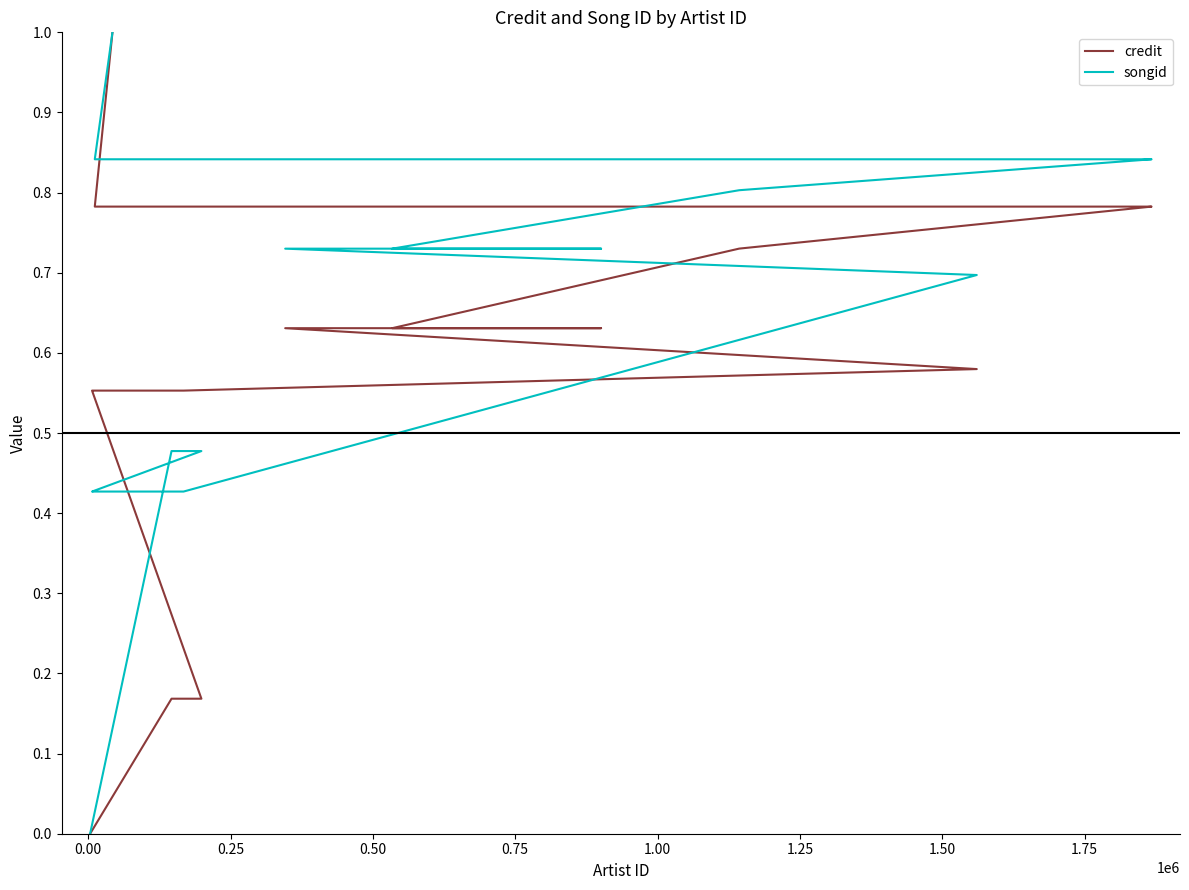

What is the greatest value displayed?

1.0